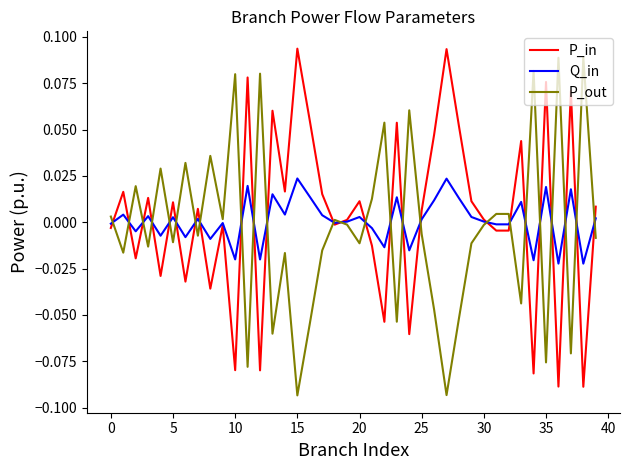

Does the chart have visible grid lines?

No